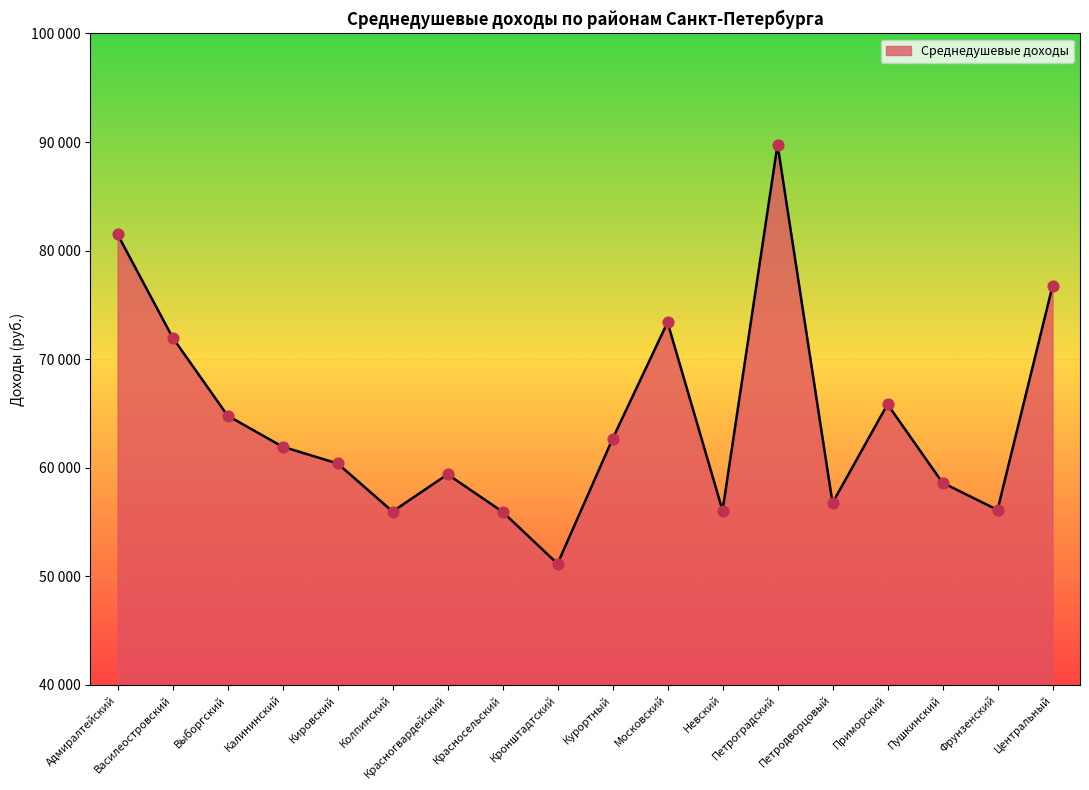

Approximately how many times larger is the value at Выборгский compared to Колпинский?

1.2